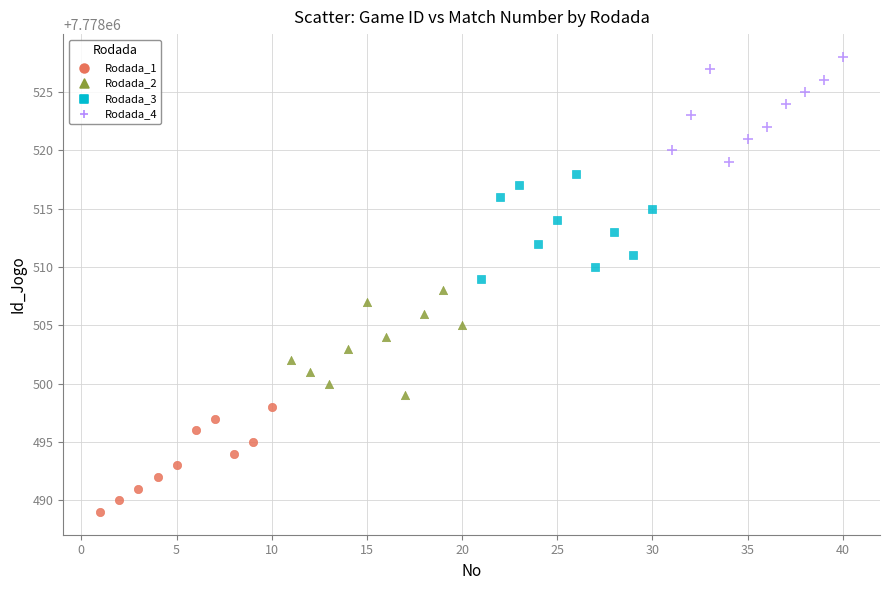

Which series contains the lowest Y value?

Rodada_1